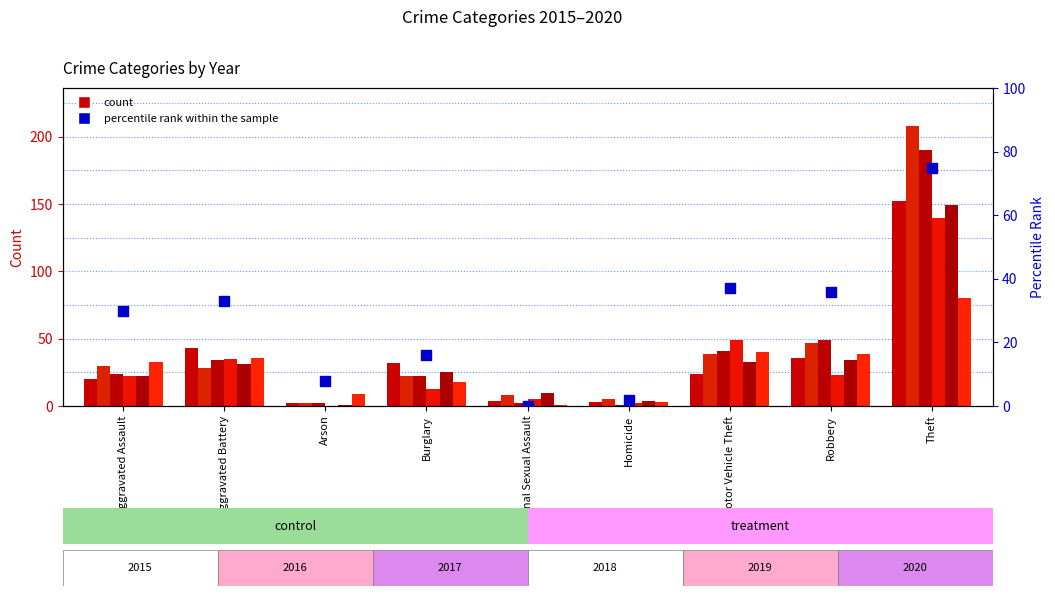

Which has a higher value, Robbery or Criminal Sexual Assault?

Robbery